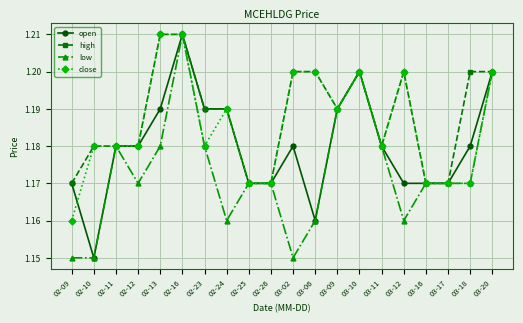

Count the low values in the range 1 to 2.

20